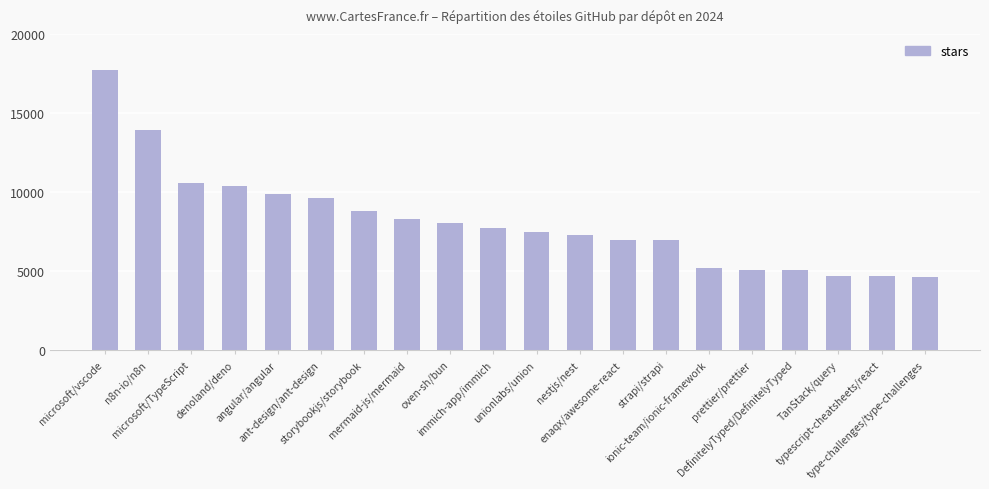

What is the average value?

8147